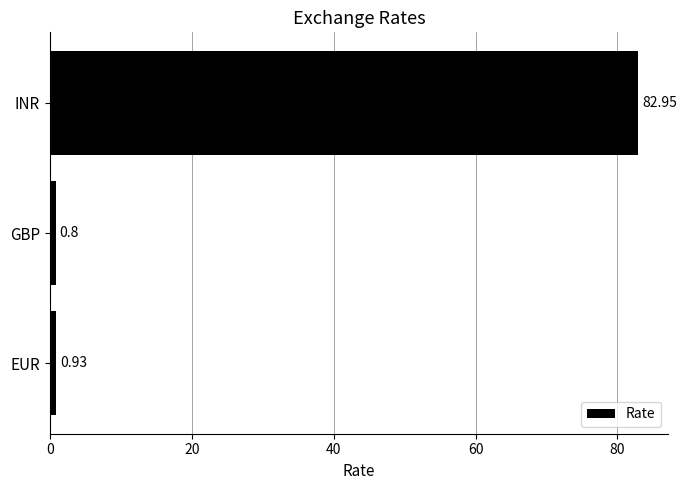

Which category has the highest value across all series?

INR